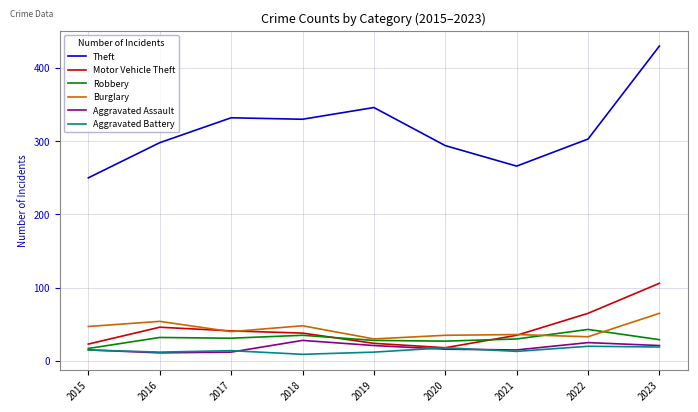

At how many categories does at least one series exceed 233?

9